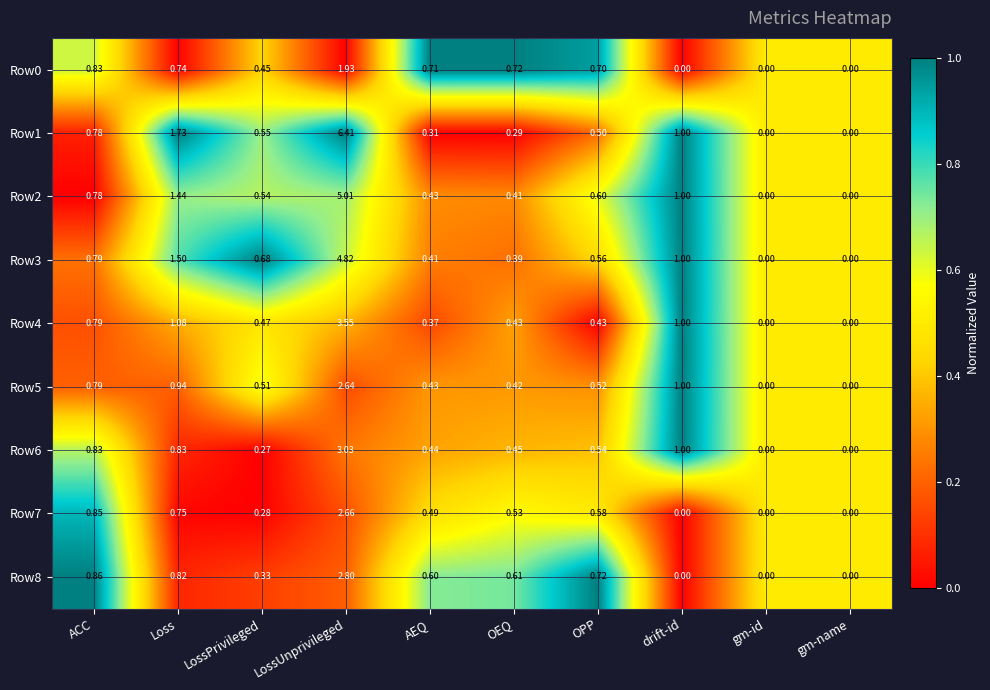

Is the value of Row6 at AEQ greater than the value of Row0 at LossPrivileged?

No